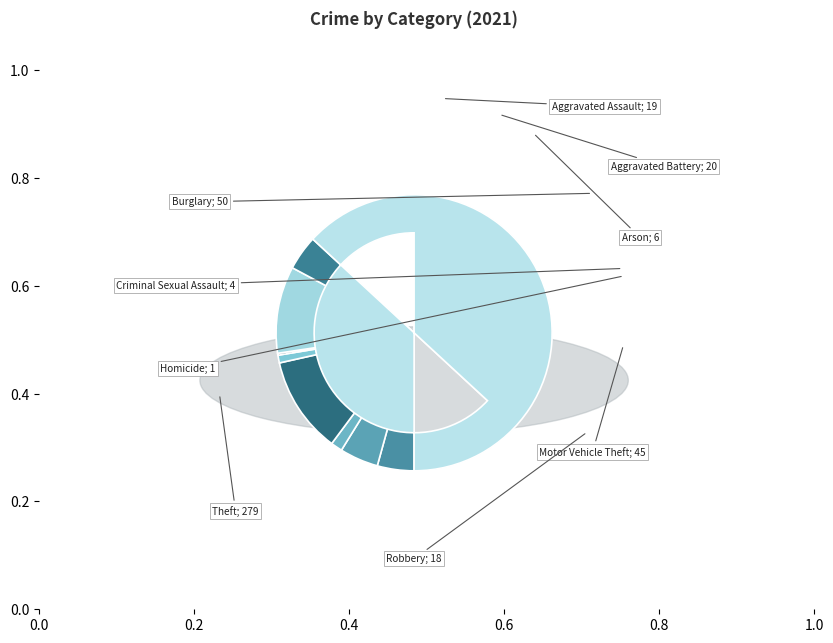

Is it true that Arson is 13% of the pie?

False